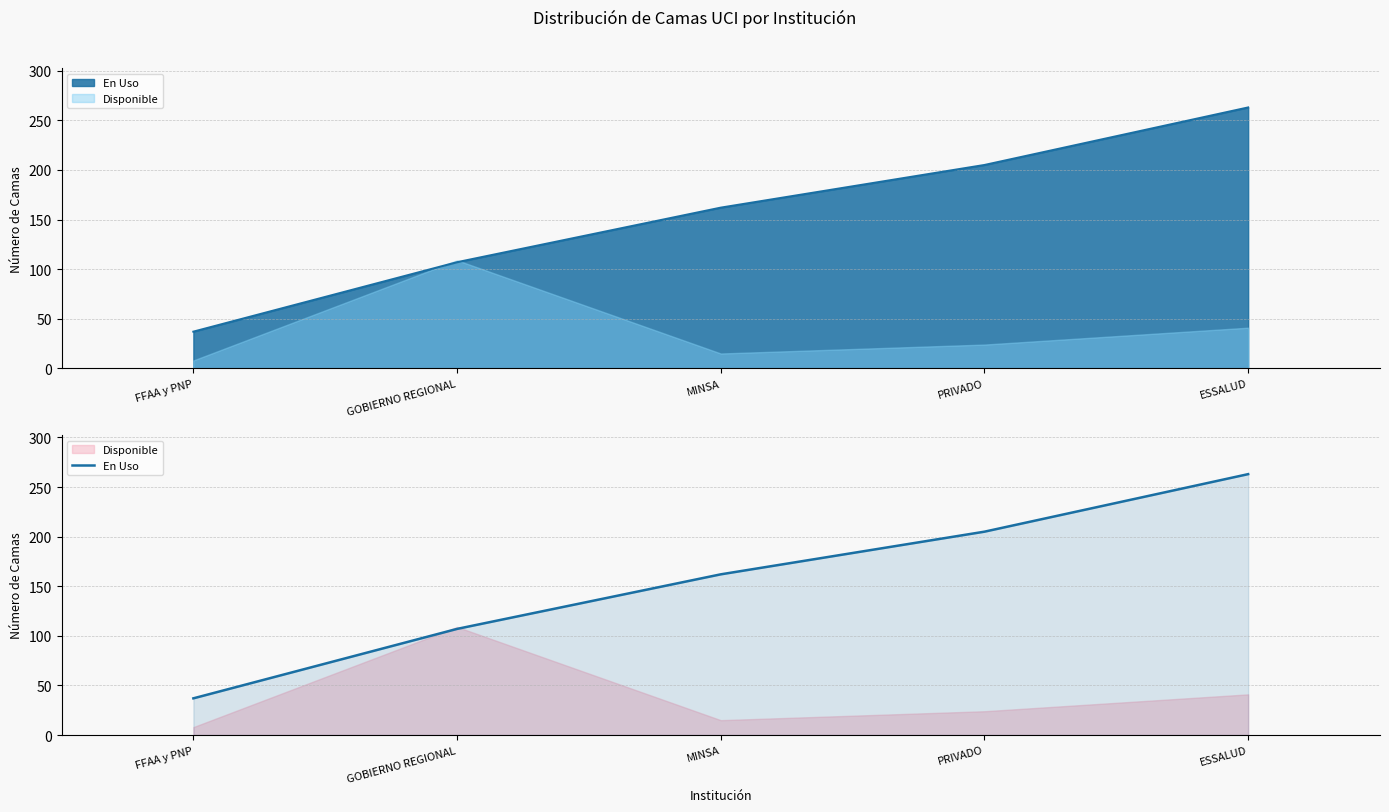

What is the label of the 1st point from the right?

ESSALUD